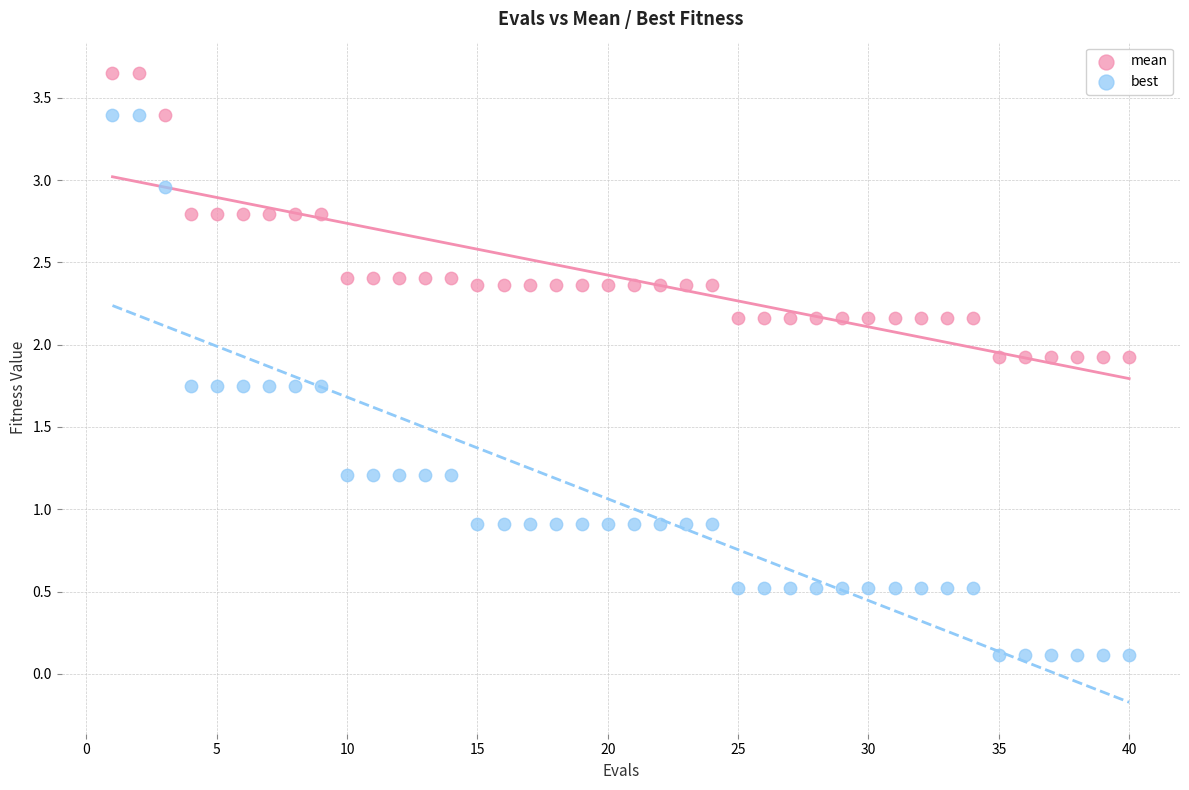

Across all data points, what is the range of X values (max minus min)?

39.0